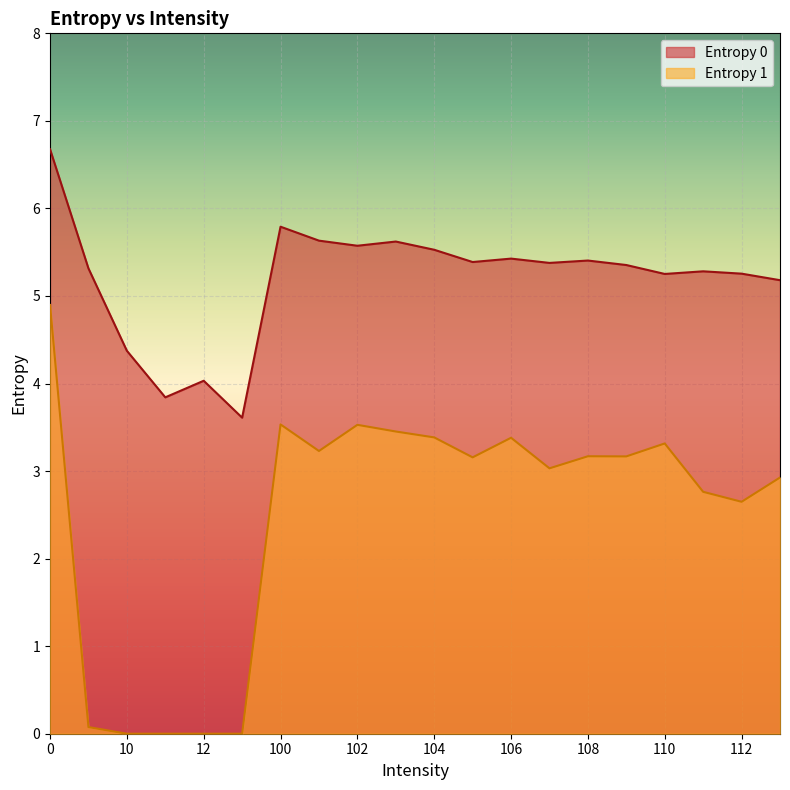

Is the value of Entropy 1 at 12 greater than the value of Entropy 0 at 110?

No